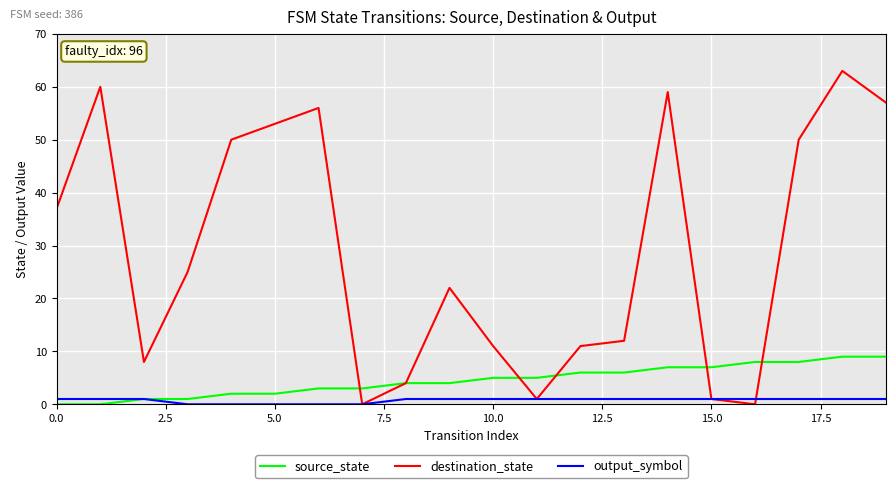

What is the highest value of the destination_state series?

63